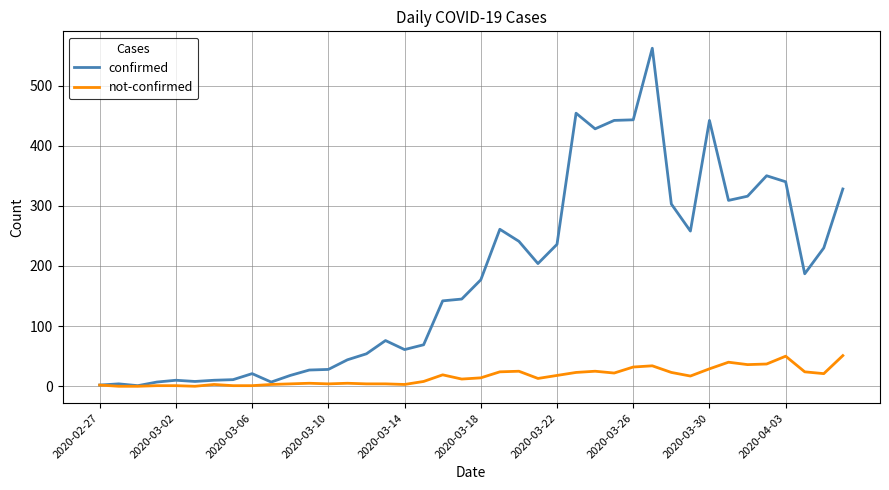

What are all the series names shown in the legend?

confirmed, not-confirmed